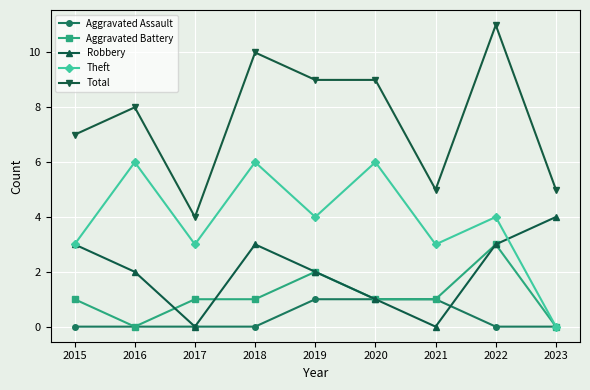

Reading right to left, list all the values displayed in this chart.

Aggravated Assault: 2023=0	2022=0	2021=1	2020=1	2019=1	2018=0	2017=0	2016=0	2015=0
Aggravated Battery: 2023=0	2022=3	2021=1	2020=1	2019=2	2018=1	2017=1	2016=0	2015=1
Robbery: 2023=4	2022=3	2021=0	2020=1	2019=2	2018=3	2017=0	2016=2	2015=3
Theft: 2023=0	2022=4	2021=3	2020=6	2019=4	2018=6	2017=3	2016=6	2015=3
Total: 2023=5	2022=11	2021=5	2020=9	2019=9	2018=10	2017=4	2016=8	2015=7